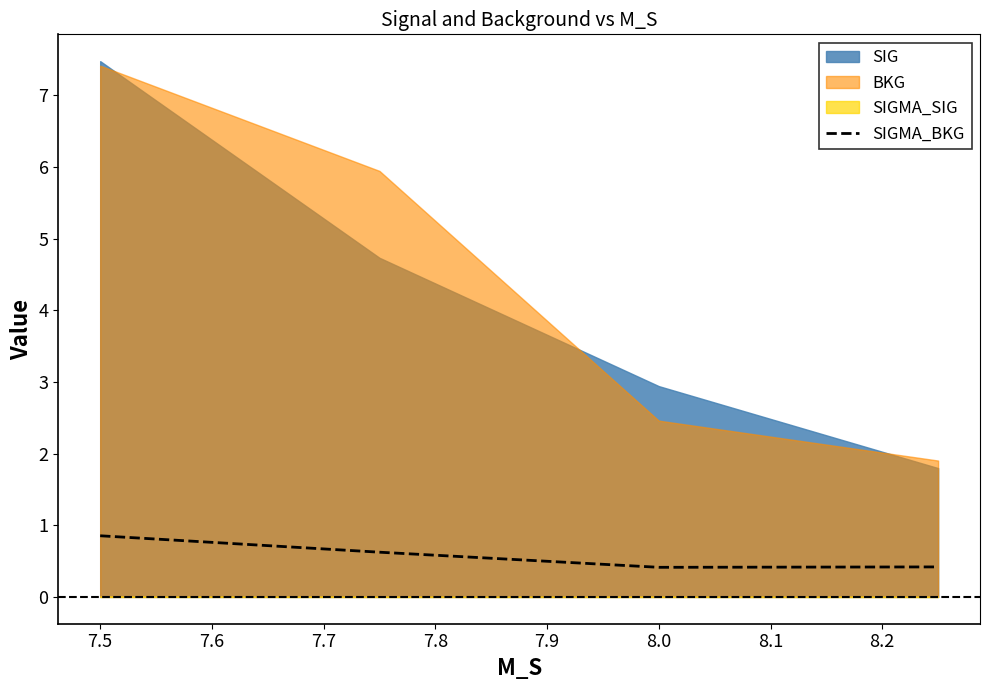

What is the minimum value for SIGMA_BKG?

0.4